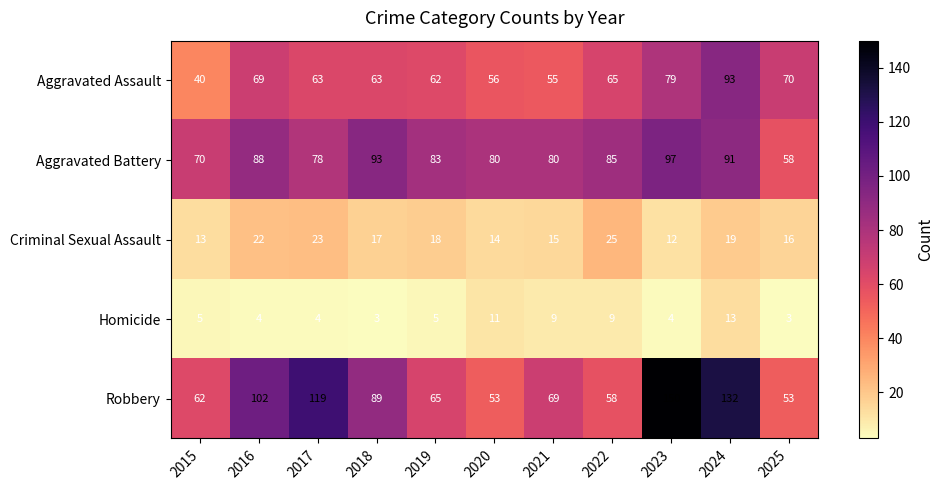

What is the total value across all series at 2020?

214